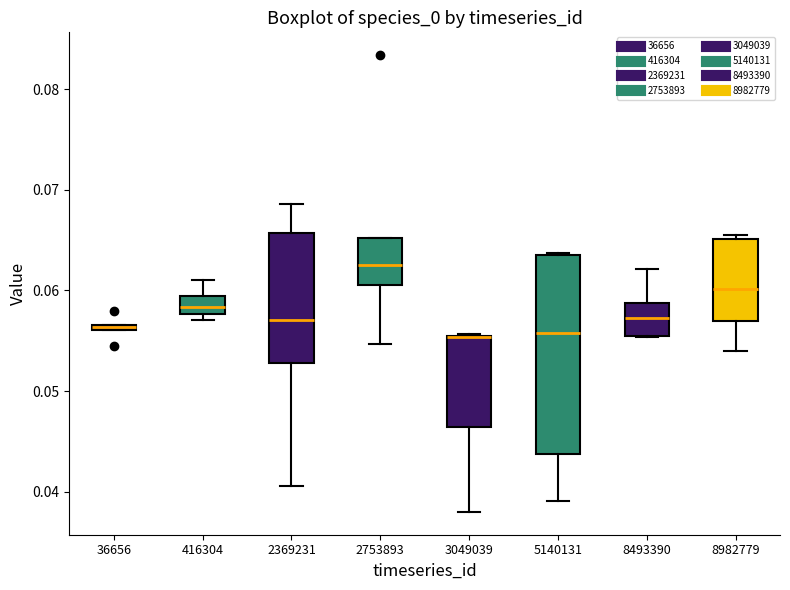

Which box is the tallest, from its lower edge to its upper edge?

5140131